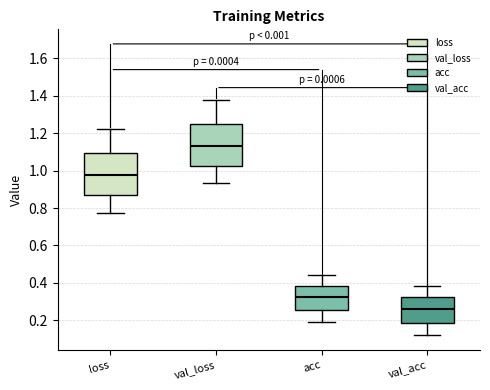

Reading left to right, read every box against the y-axis: the position of its median line, the range the box covers, and the ends of its whiskers. The values are not printed on the chart, so give them approximately, as read against the axis.

loss: median 0.98, box 0.86 to 1.10, whiskers 0.78 to 1.22
val_loss: median 1.14, box 1.02 to 1.24, whiskers 0.94 to 1.38
acc: median 0.32, box 0.26 to 0.38, whiskers 0.20 to 0.44
val_acc: median 0.26, box 0.18 to 0.32, whiskers 0.12 to 0.38